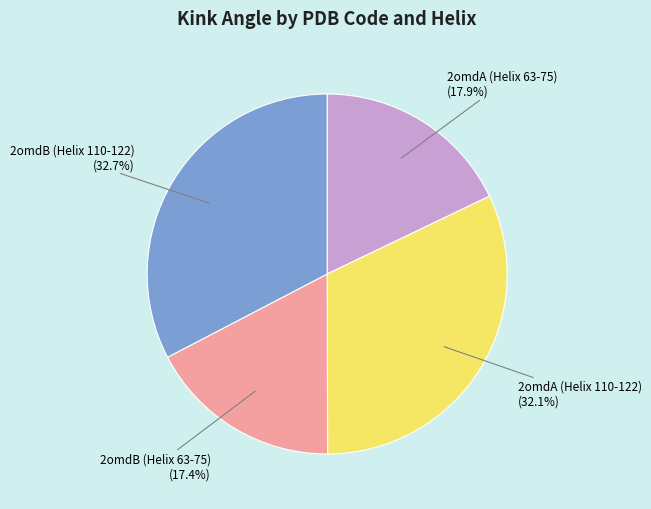

How many slices are in this pie chart?

4